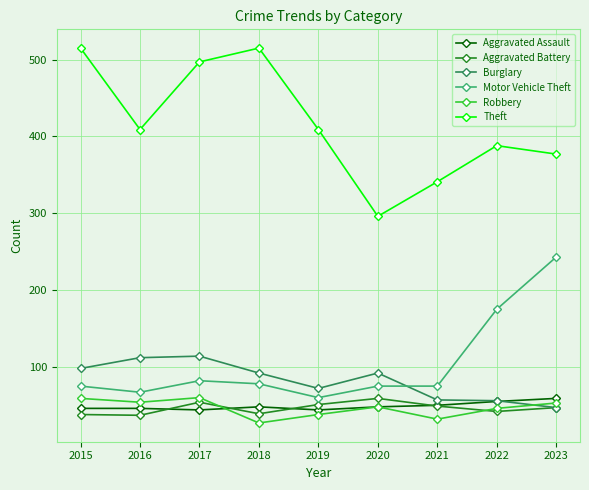

What is the difference between the maximum and second lowest values in the Aggravated Battery series?

21